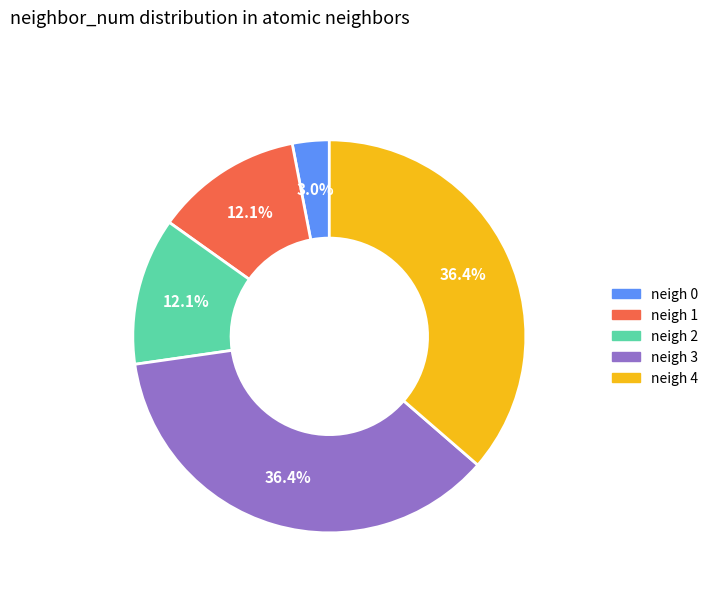

Does any single category account for the majority?

No